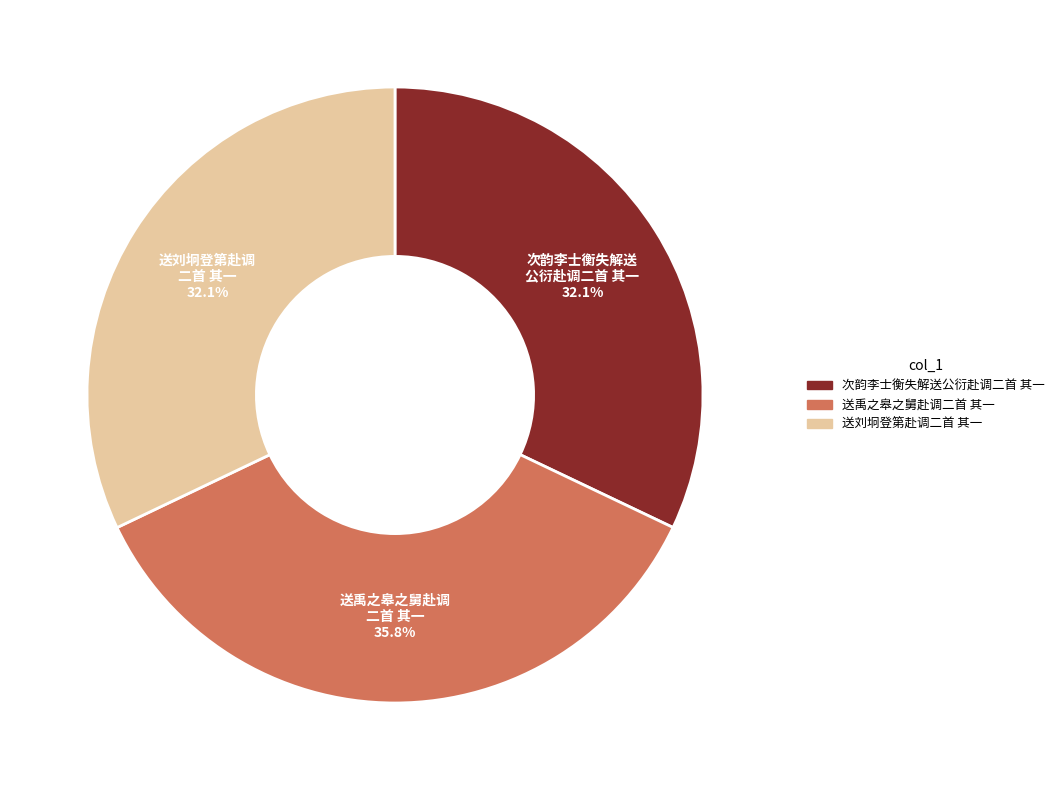

Which slice is the largest?

送禹之皋之舅赴调二首 其一